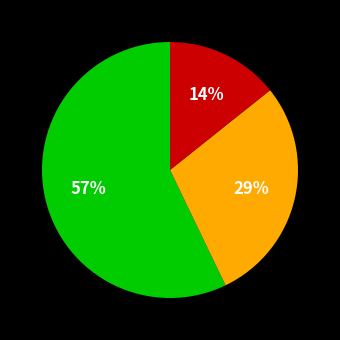

To the nearest percent, what is the difference between the largest and smallest slice percentages?

43%